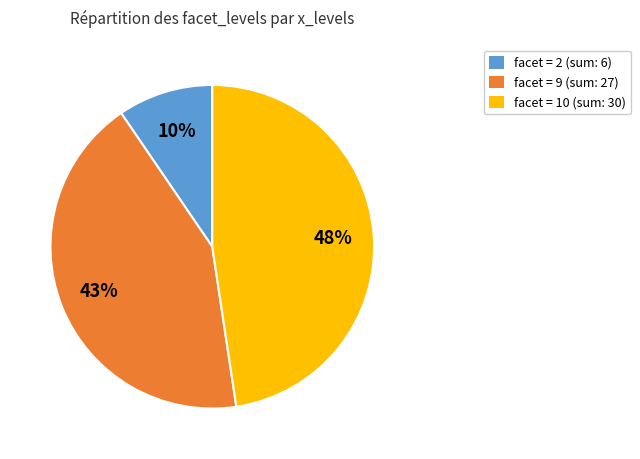

To the nearest percent, what is the average slice percentage?

33%